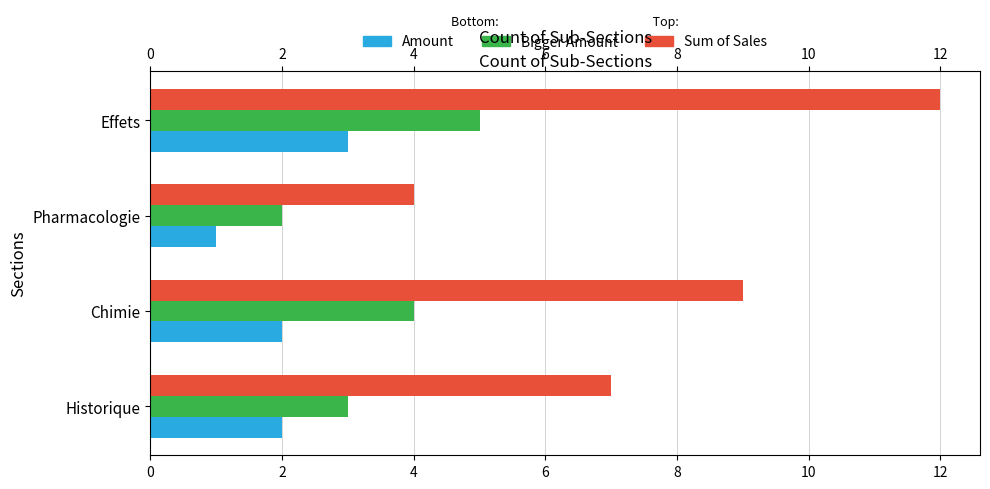

What is the sum of all Sum of Sales values?

32